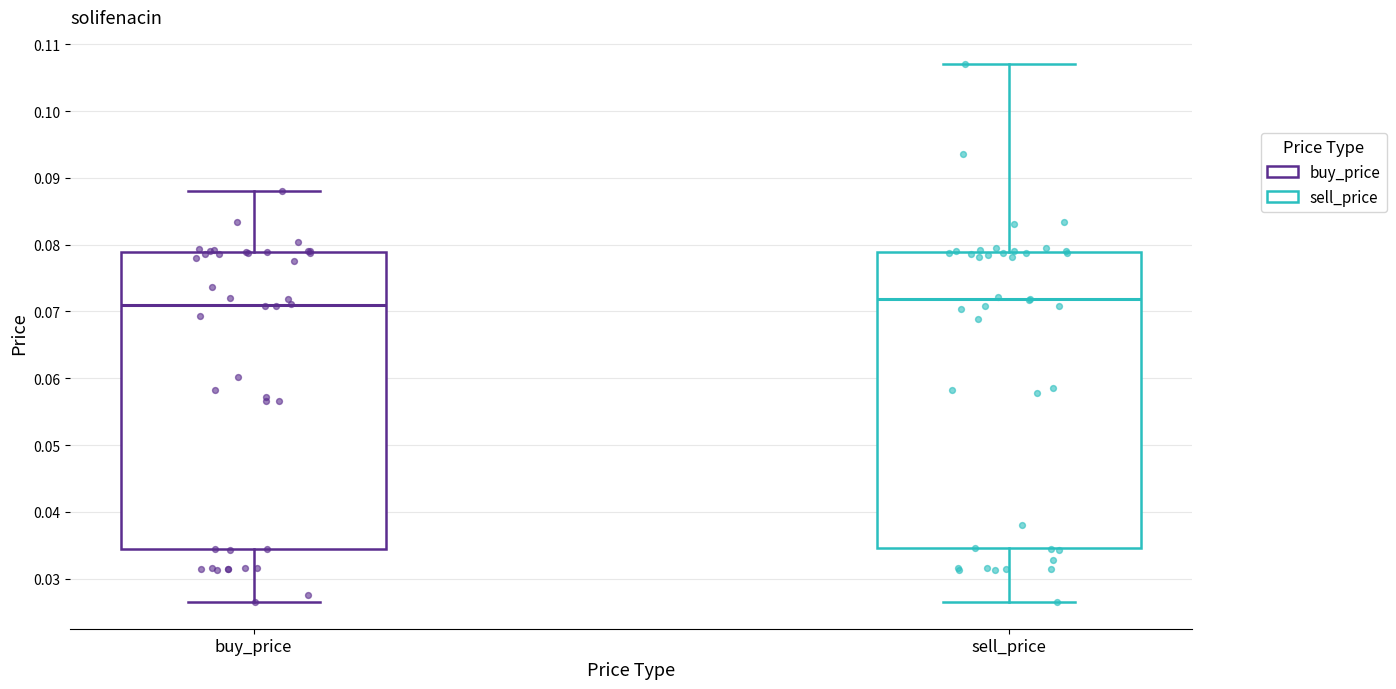

Reading left to right, transcribe this box plot: for each box, give where its median line is, the range the box spans, and where its two whiskers end, as read against the y-axis. The values are not printed on the chart, so give them approximately, as read against the axis.

buy_price: median 0.071, box 0.034 to 0.079, whiskers 0.027 to 0.088
sell_price: median 0.072, box 0.035 to 0.079, whiskers 0.027 to 0.107